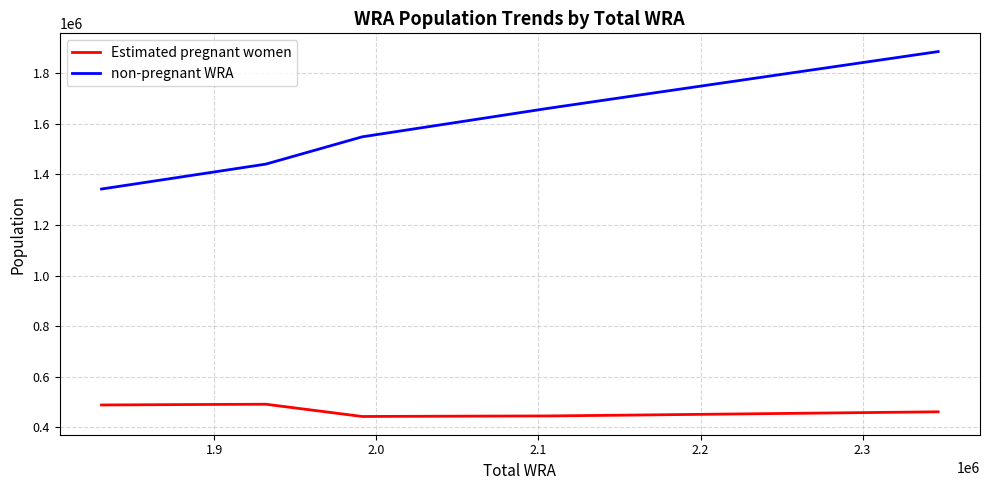

List the series in order of their overall mean, highest first.

non-pregnant WRA, Estimated pregnant women